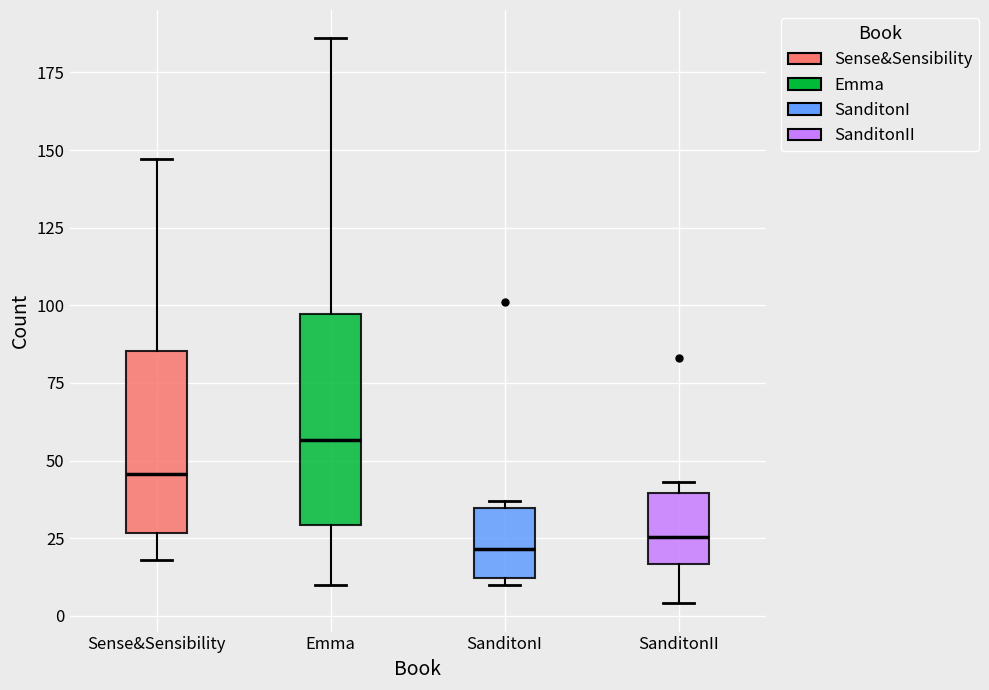

Where is the upper edge of the box for SanditonI on the y-axis? The values are not printed on the chart, so give them approximately, as read against the axis.

35